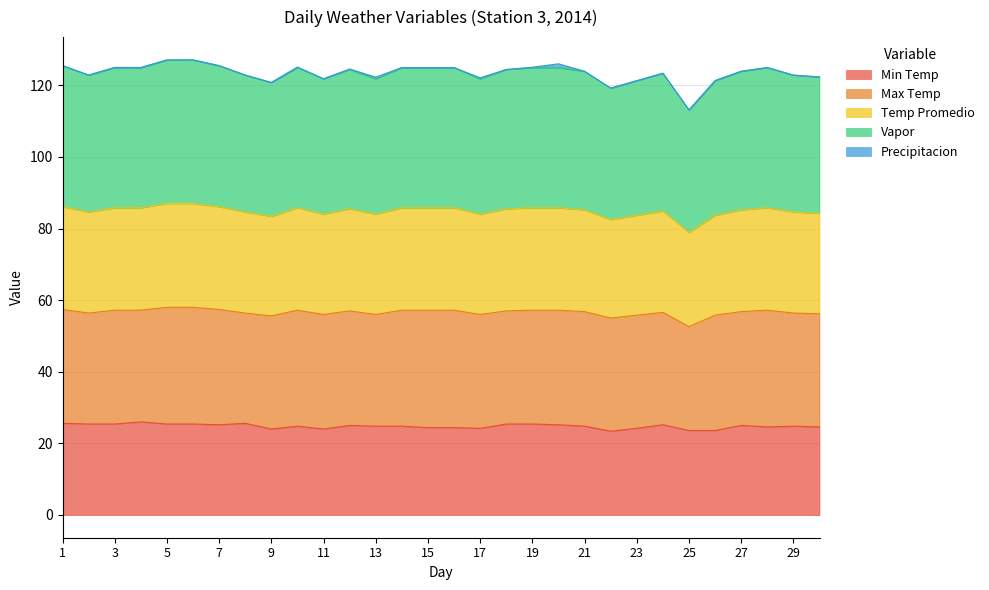

In Temp Promedio, how many points are lower than both neighbors (excluding endpoints)?

7